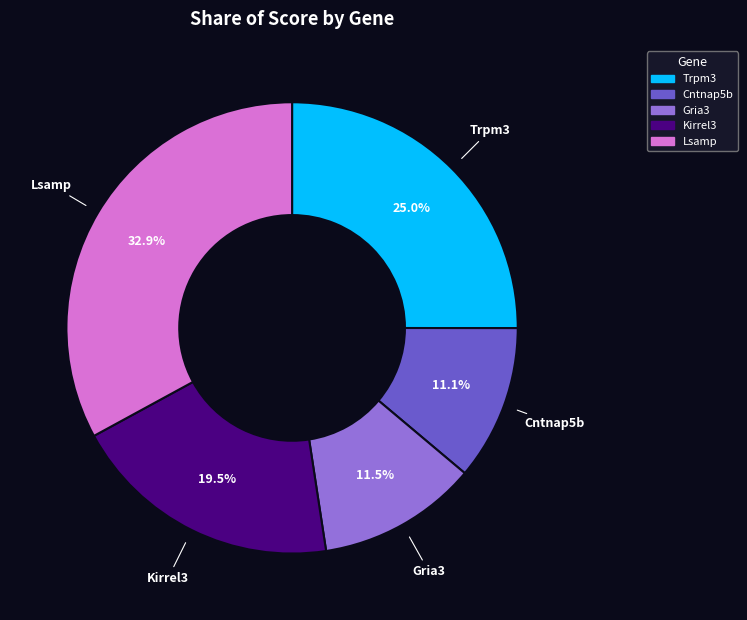

Which category has the biggest portion of the pie?

Lsamp